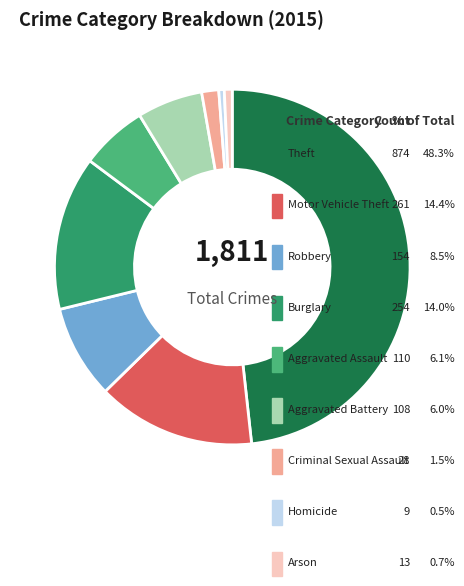

Is it true that Criminal Sexual Assault is 2% of the pie?

True